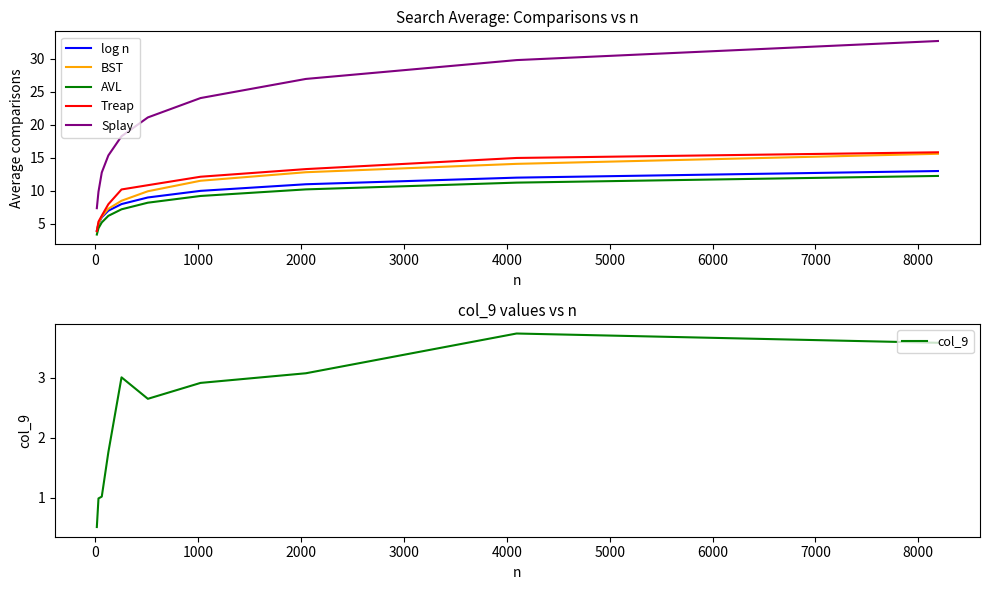

How many lines are shown in the chart?

6